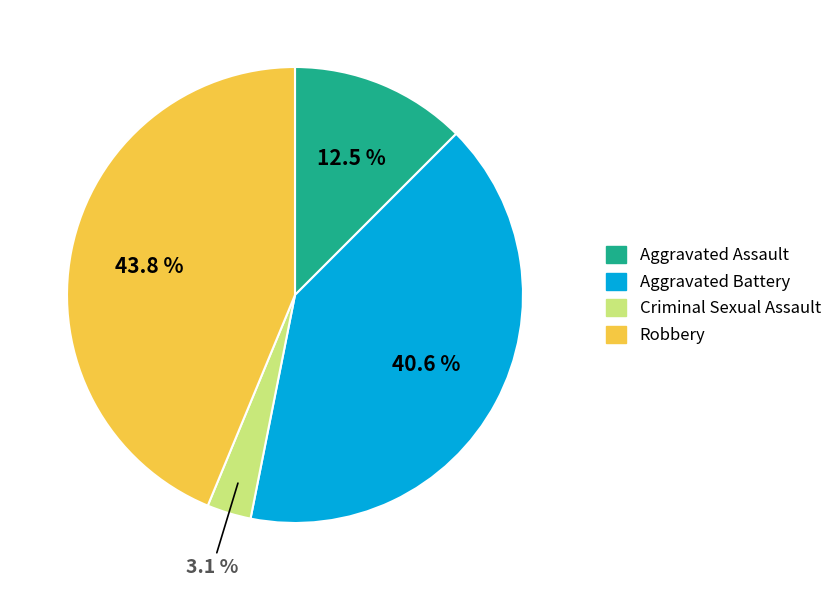

Rank the categories by value from lowest to highest.

Criminal Sexual Assault, Aggravated Assault, Aggravated Battery, Robbery